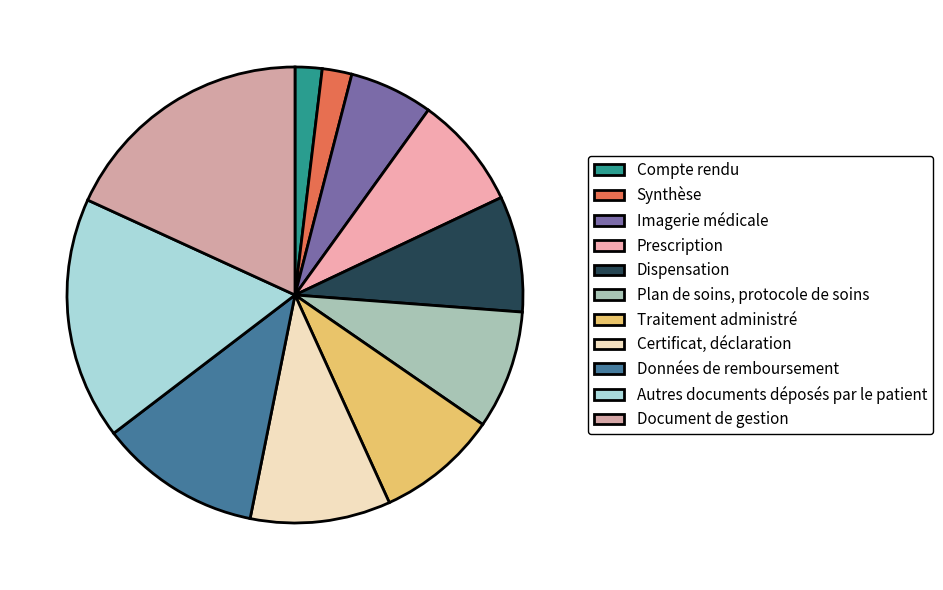

Which slice is the largest?

Document de gestion